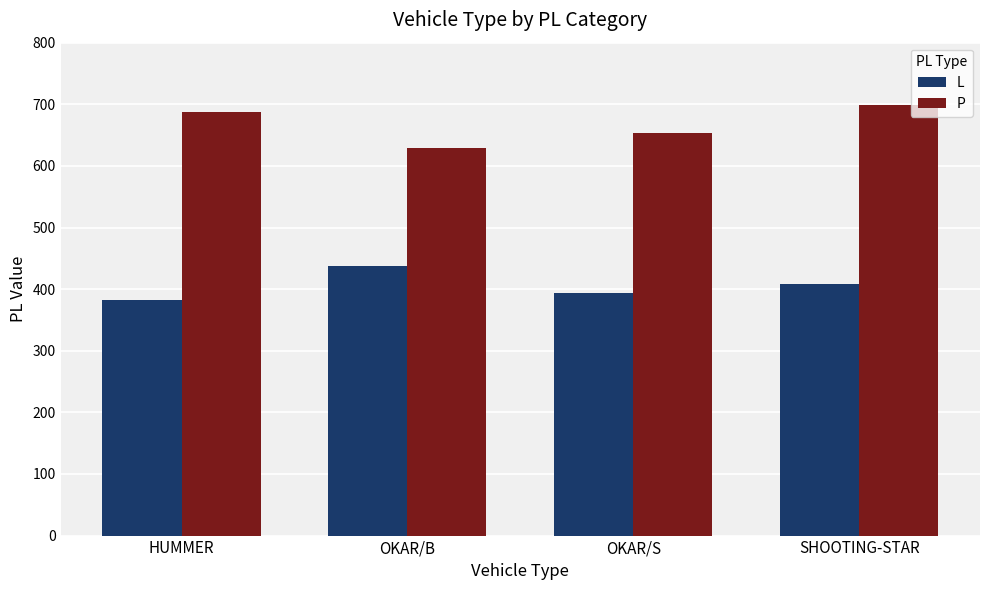

True or false: P has a value of 688 at HUMMER.

True